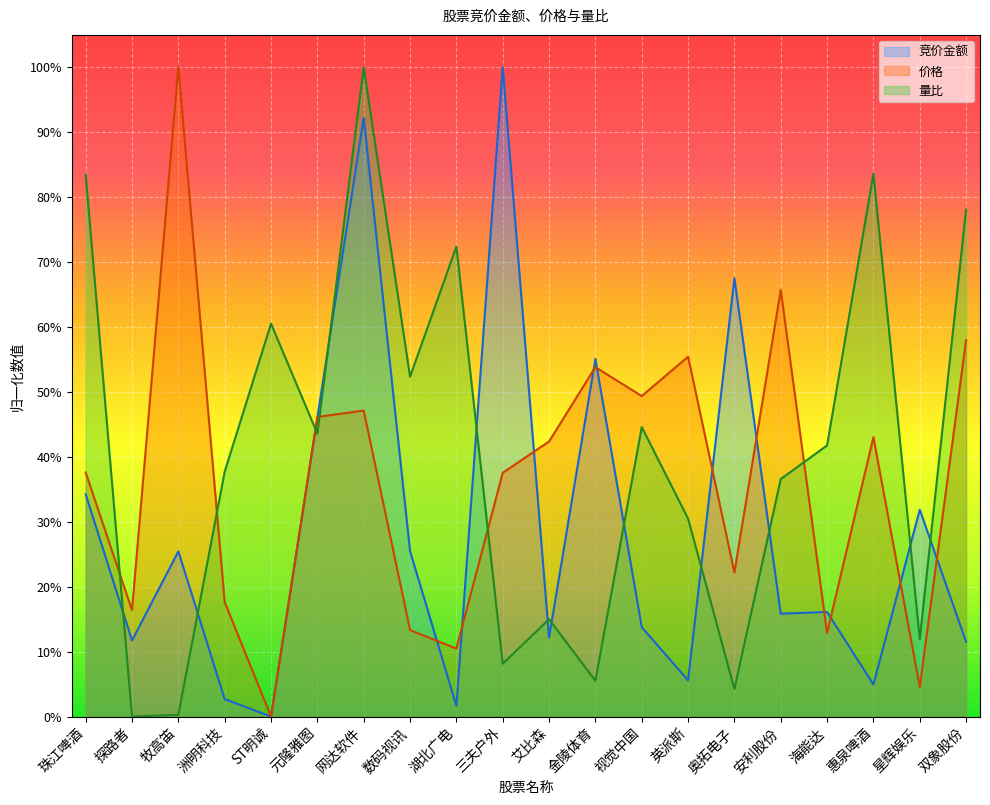

What position from the left is 英派斯?

14